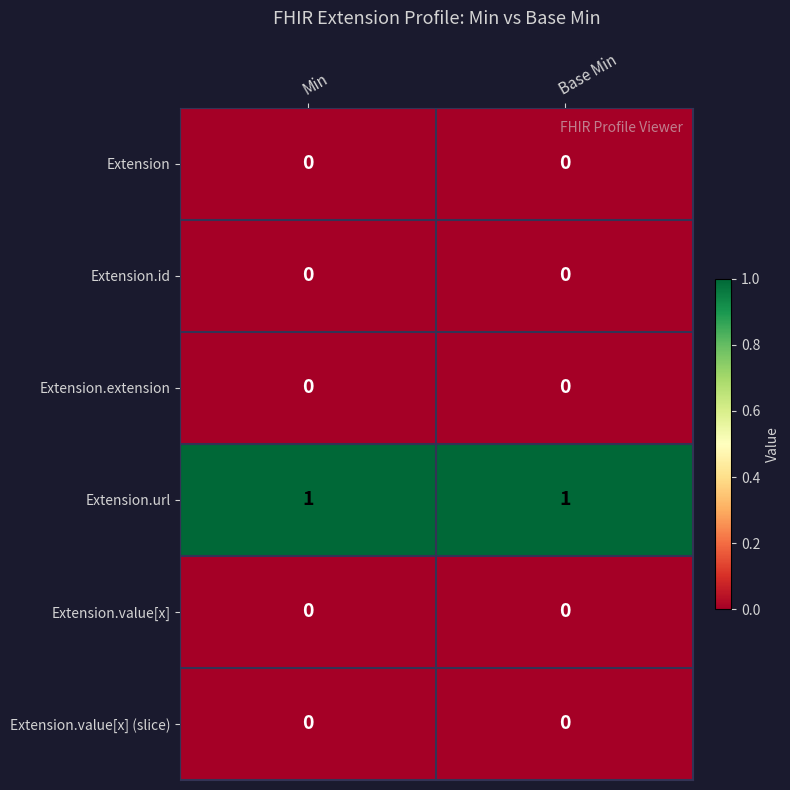

Reading left to right, extract all data points from this chart.

Extension: Min=0	Base Min=0
Extension.id: Min=0	Base Min=0
Extension.extension: Min=0	Base Min=0
Extension.url: Min=1	Base Min=1
Extension.value[x]: Min=0	Base Min=0
Extension.value[x] (slice): Min=0	Base Min=0